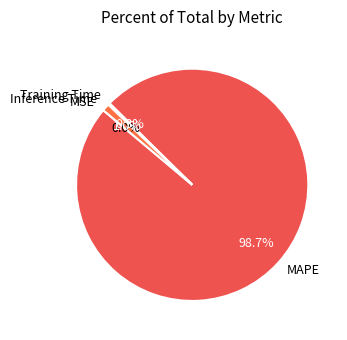

Combined, do Inference Time and MAPE account for over 50%?

Yes